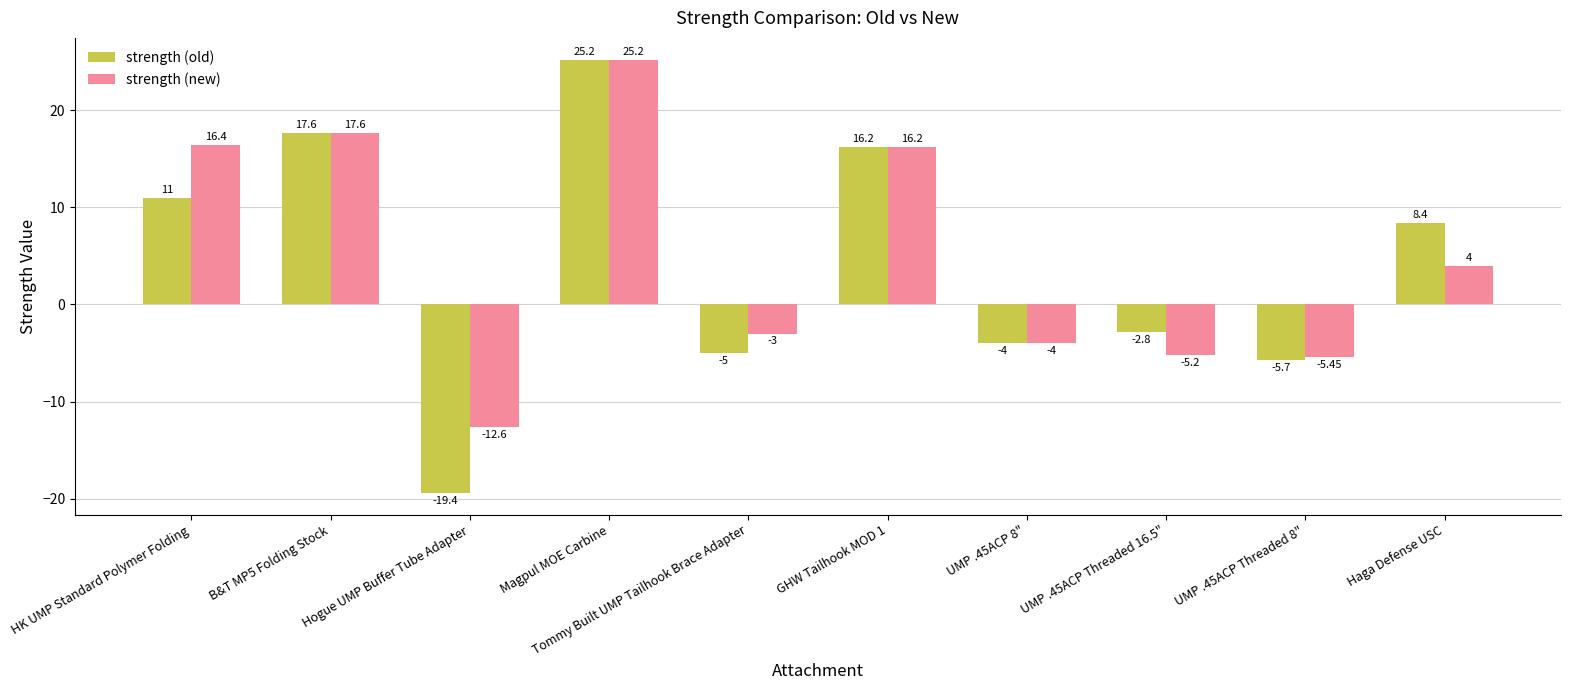

Which series changed the most between UMP .45ACP Threaded 16.5" and Haga Defense USC?

strength (old)